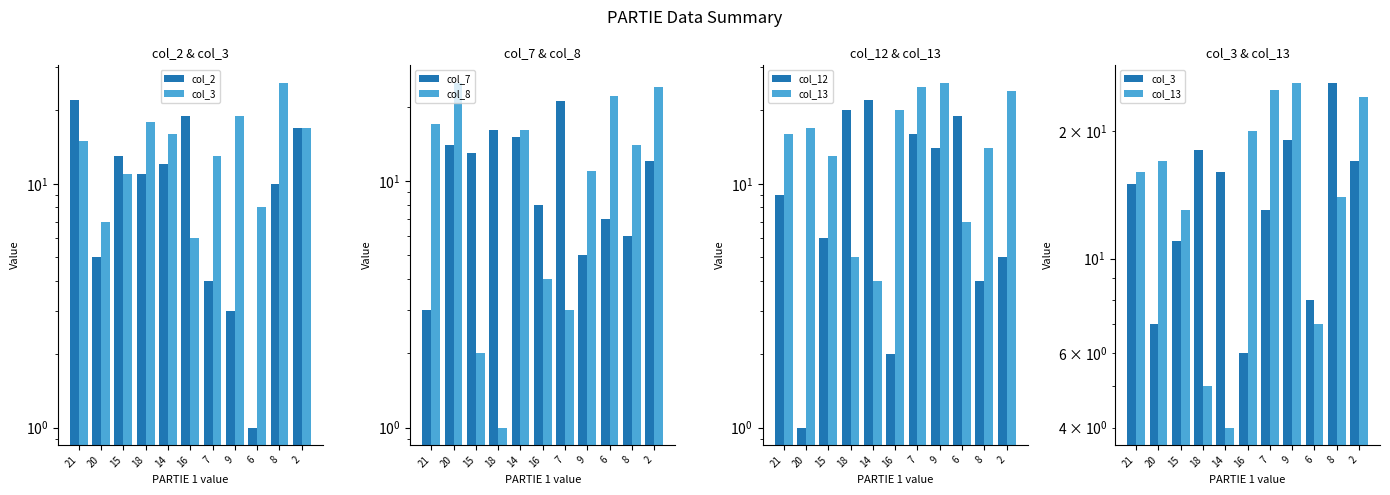

Which category has the highest value in the col_3 series?

8